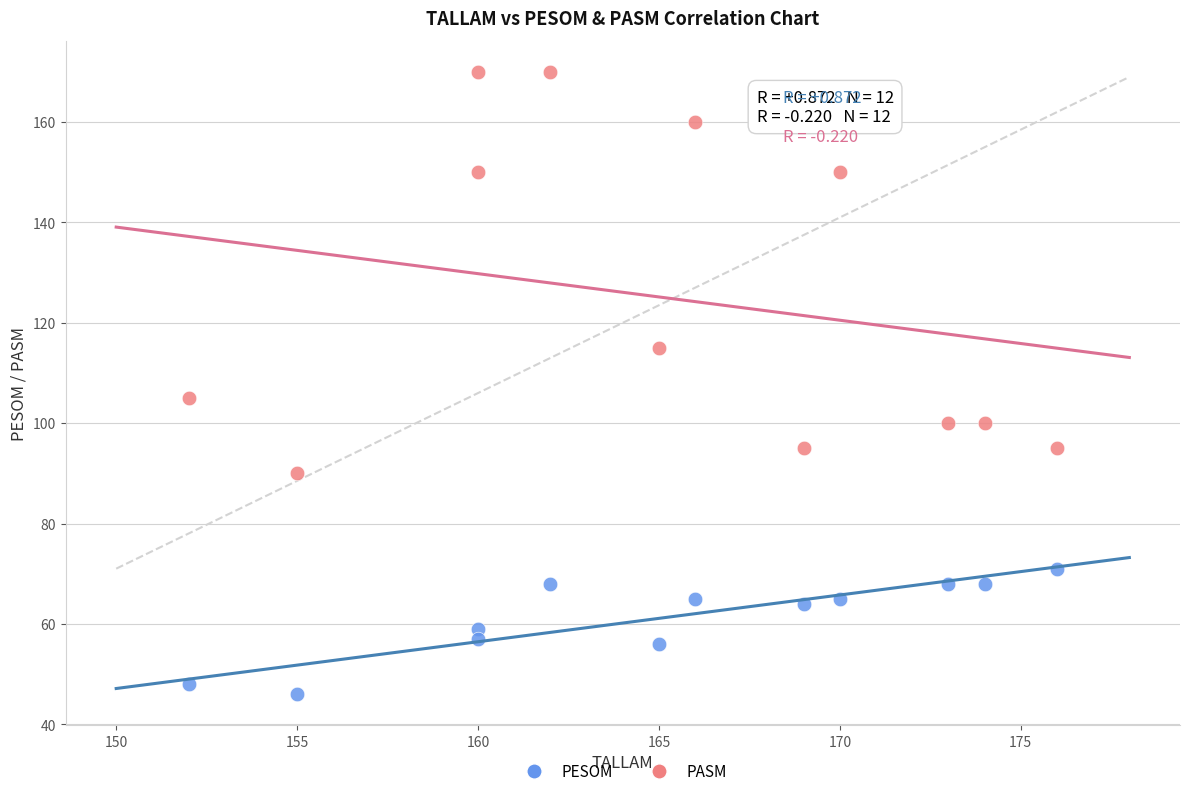

Which series contains the highest Y value?

PASM